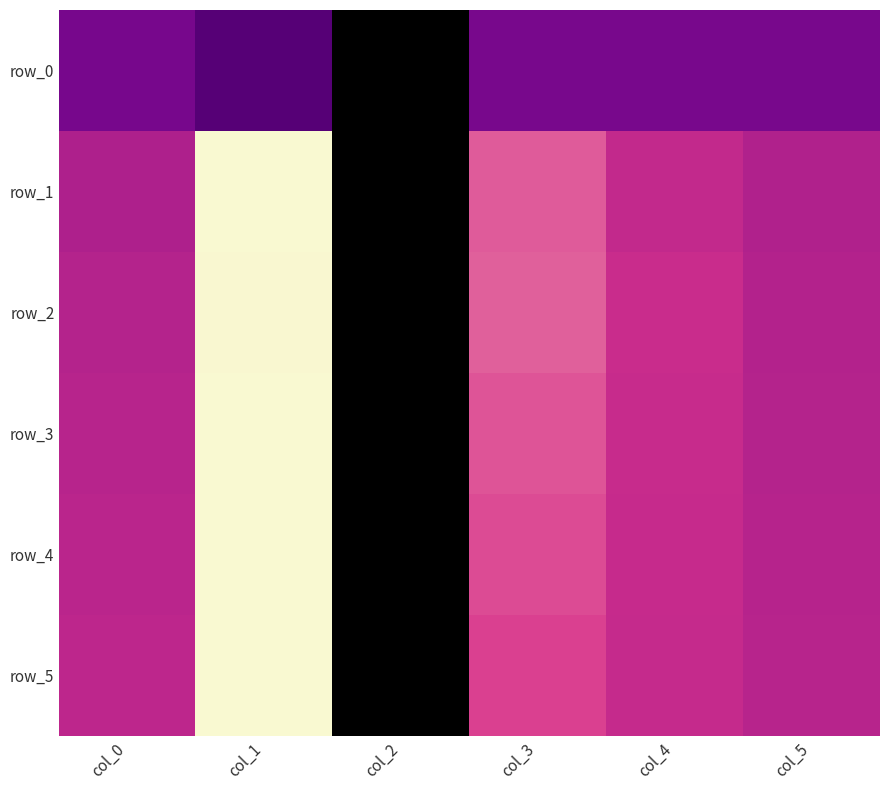

Rank the series by their maximum value, from highest to lowest.

row_5, row_1, row_4, row_3, row_2, row_0